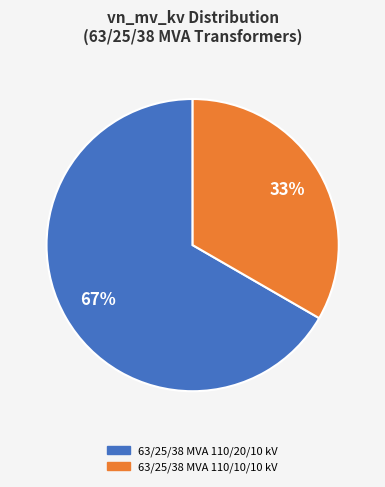

Rank the categories by value from lowest to highest.

63/25/38 MVA 110/10/10 kV, 63/25/38 MVA 110/20/10 kV